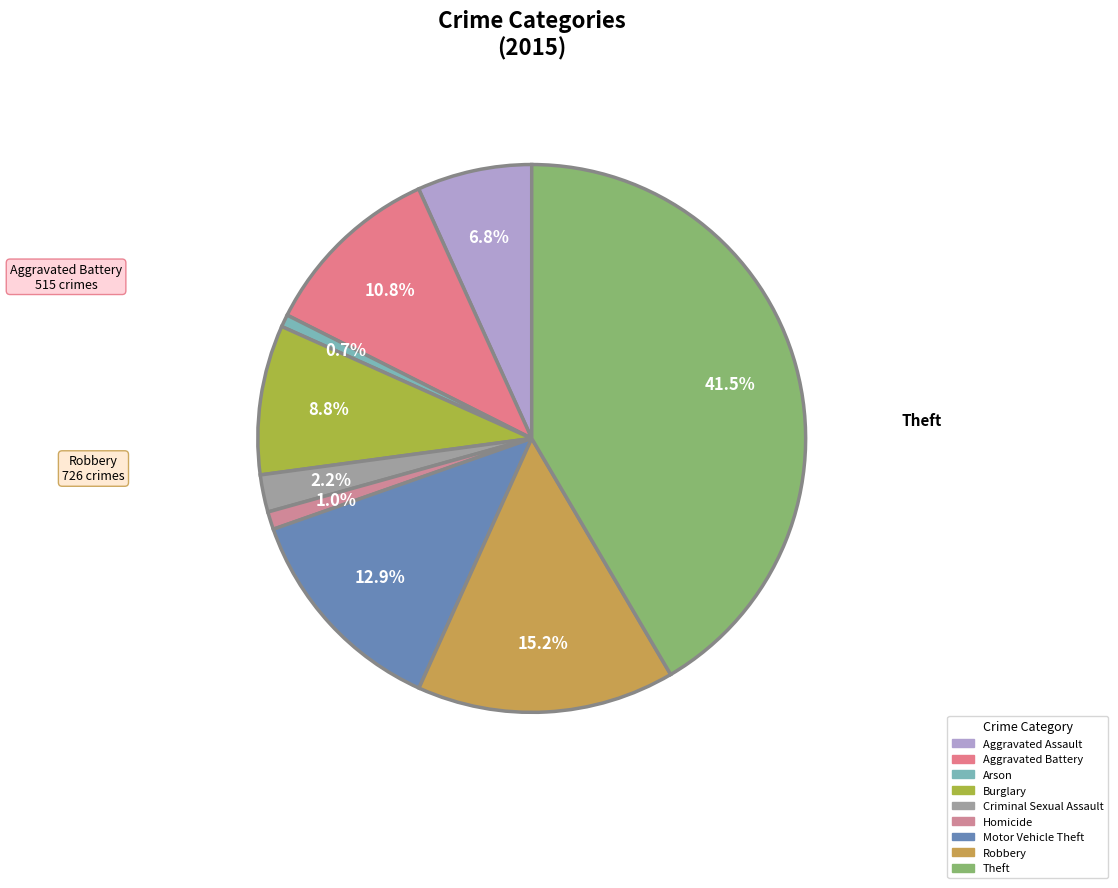

Does Motor Vehicle Theft represent more than half of the total?

No